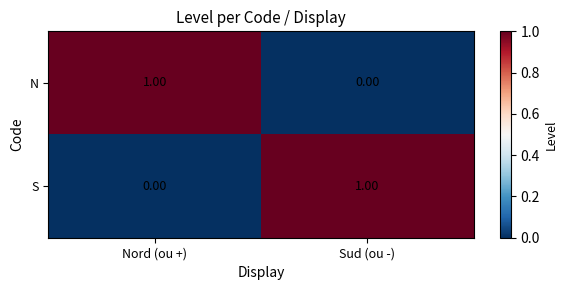

Which category has the lowest value in the S series?

Nord (ou +)